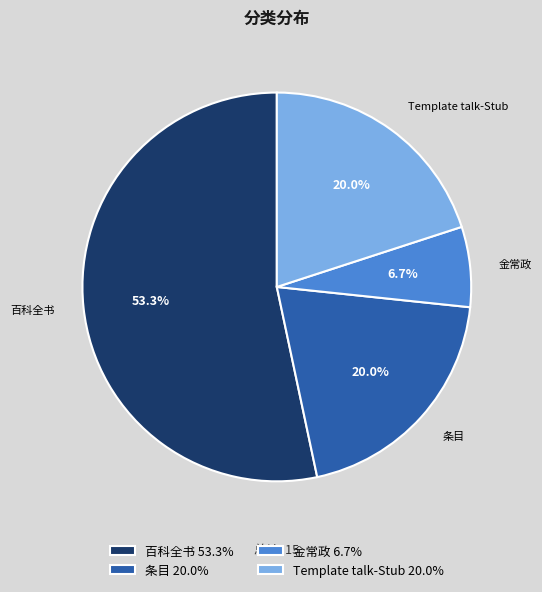

Is it true that Template talk-Stub is 8% of the pie?

False